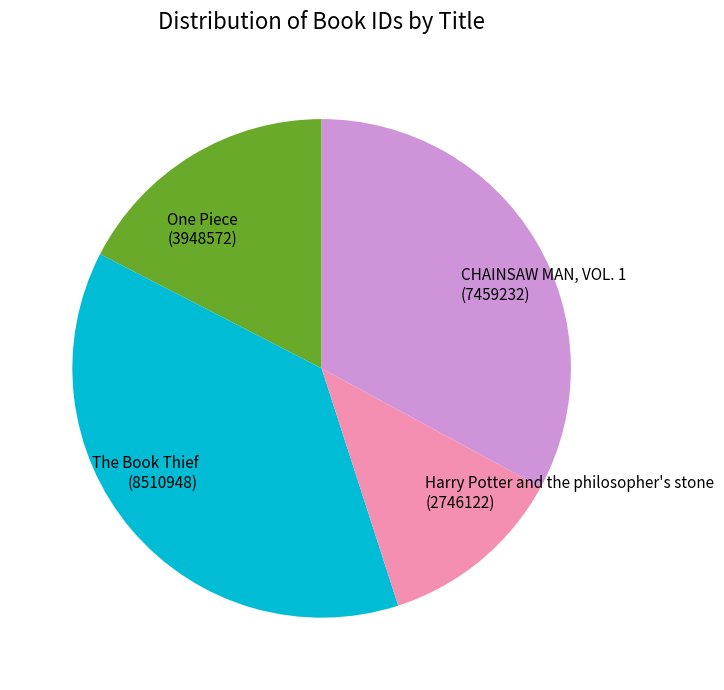

Count the number of slices in the pie.

4